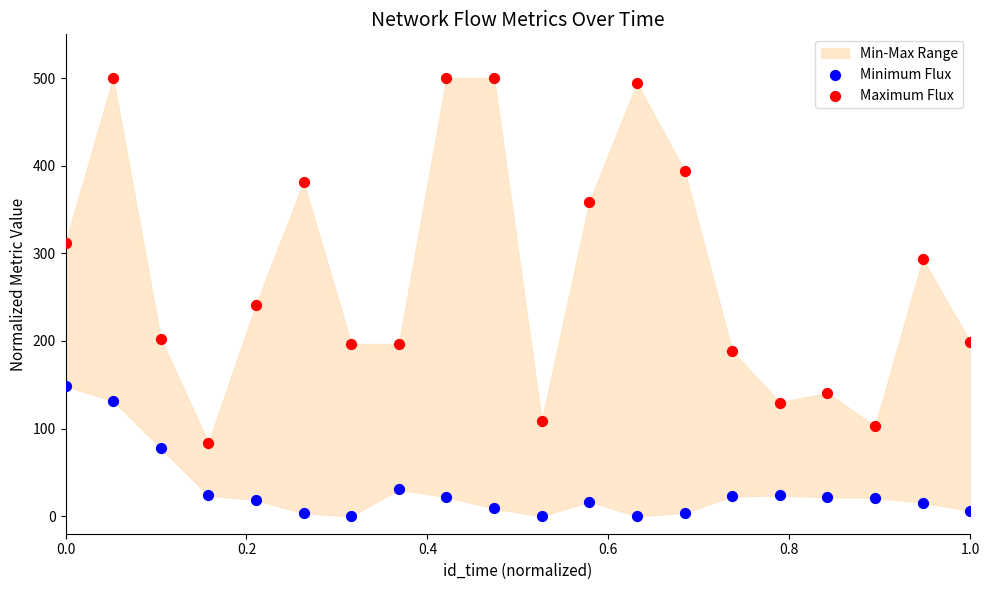

Which series contains the lowest Y value?

Minimum Flux